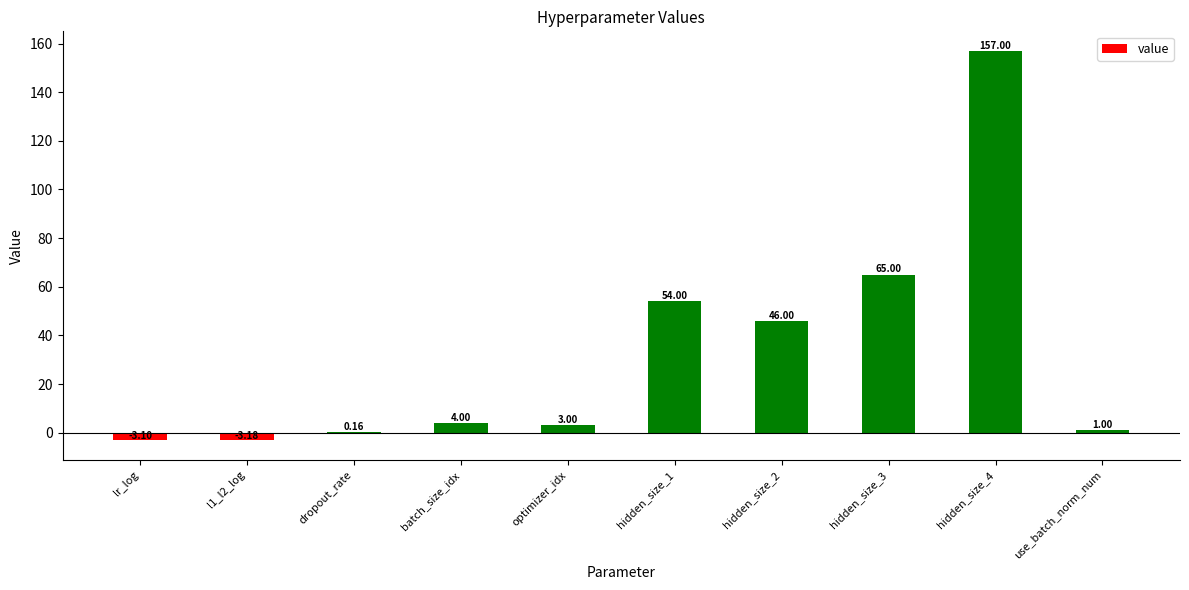

What is the change in value from l1_l2_log to hidden_size_1?

+57.2